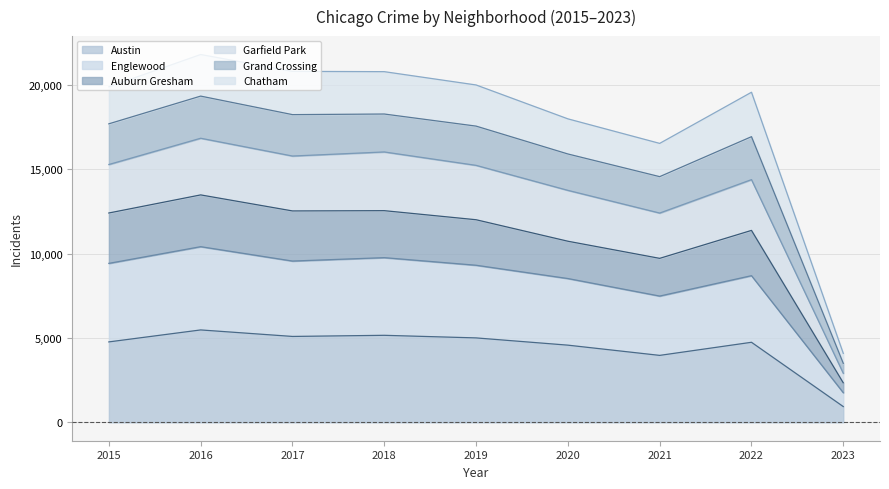

At which label does Austin reach its minimum?

2023